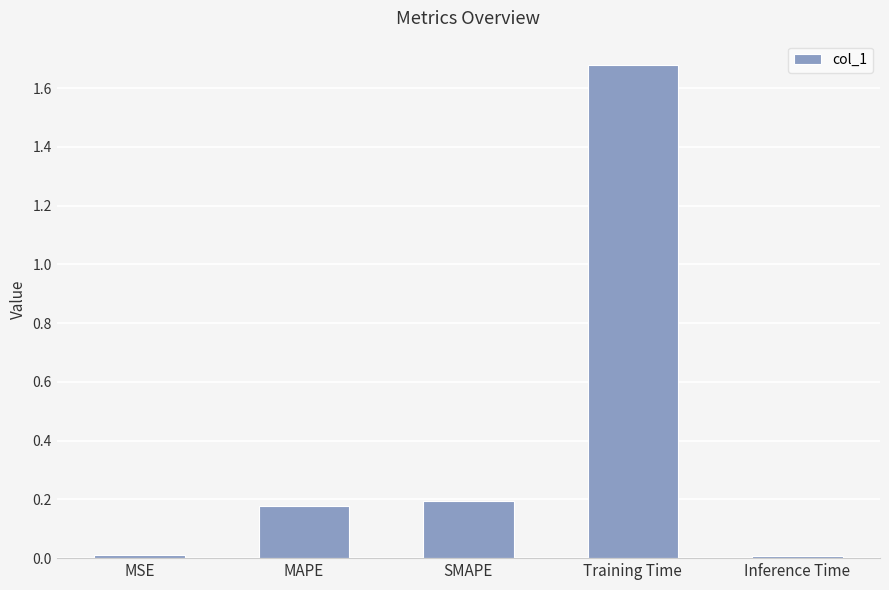

Are the bars grouped side by side (vs. stacked)?

No